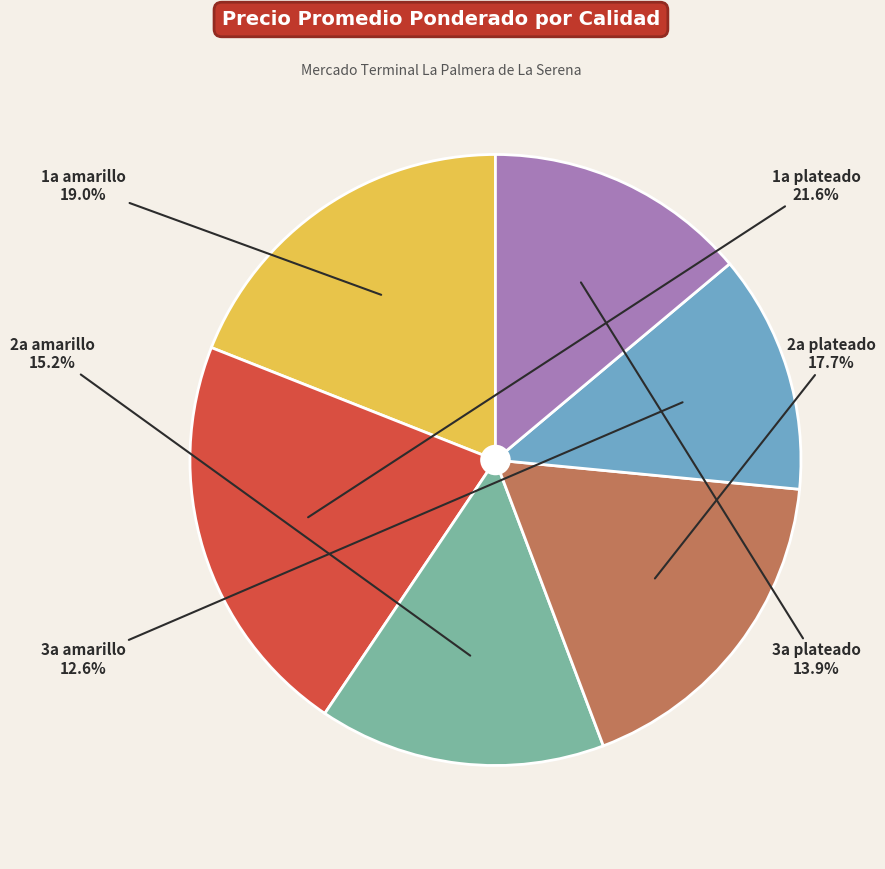

How many segments does this pie chart have?

6